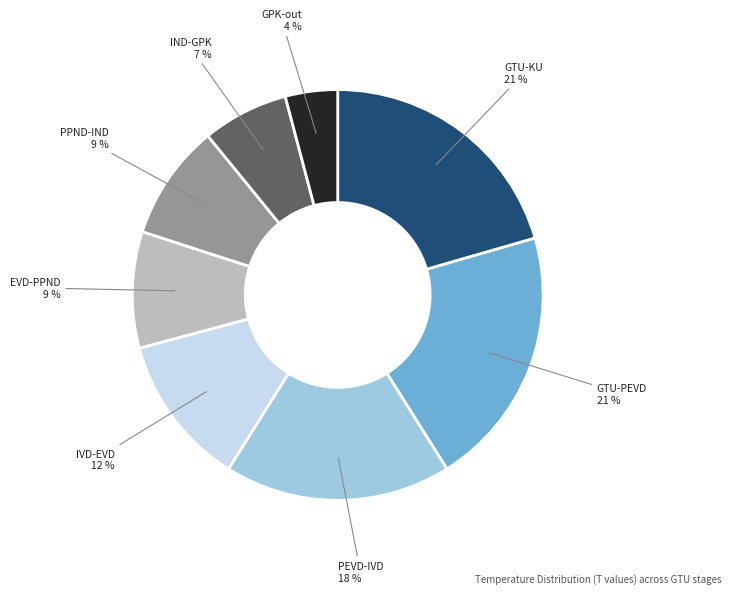

Does any single category account for the majority?

No